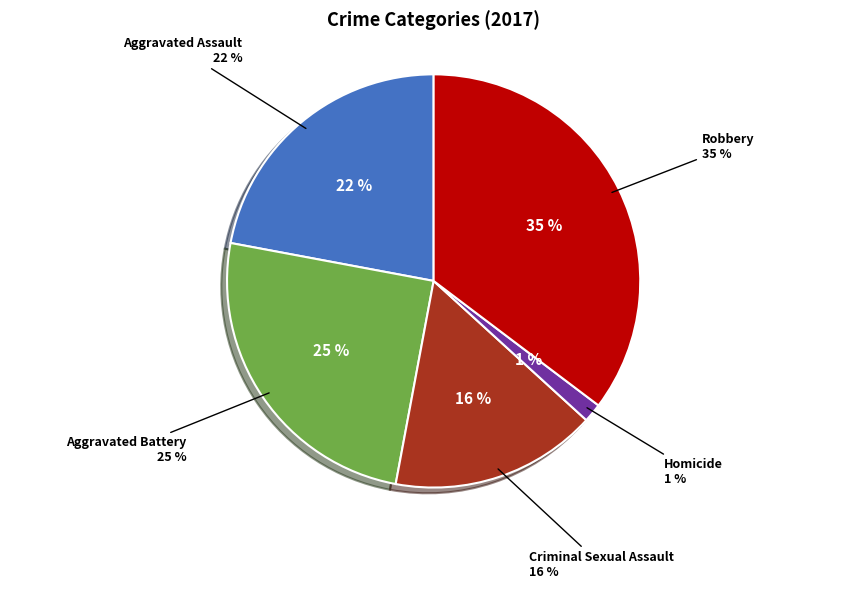

True or false: Criminal Sexual Assault accounts for 16% of the total.

True